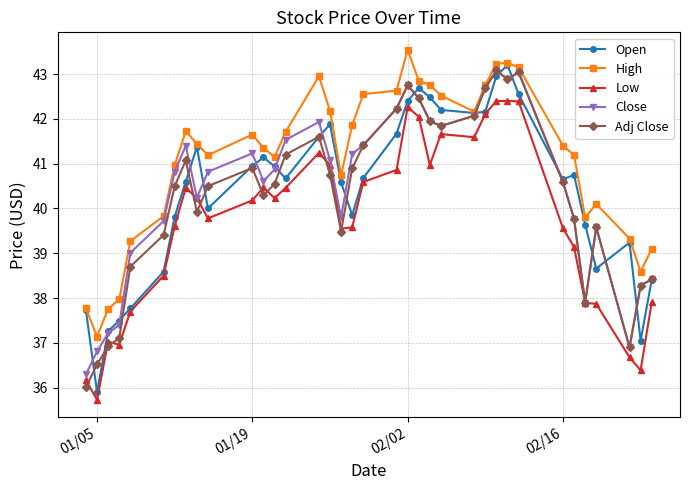

Which series has the largest total across all categories?

High